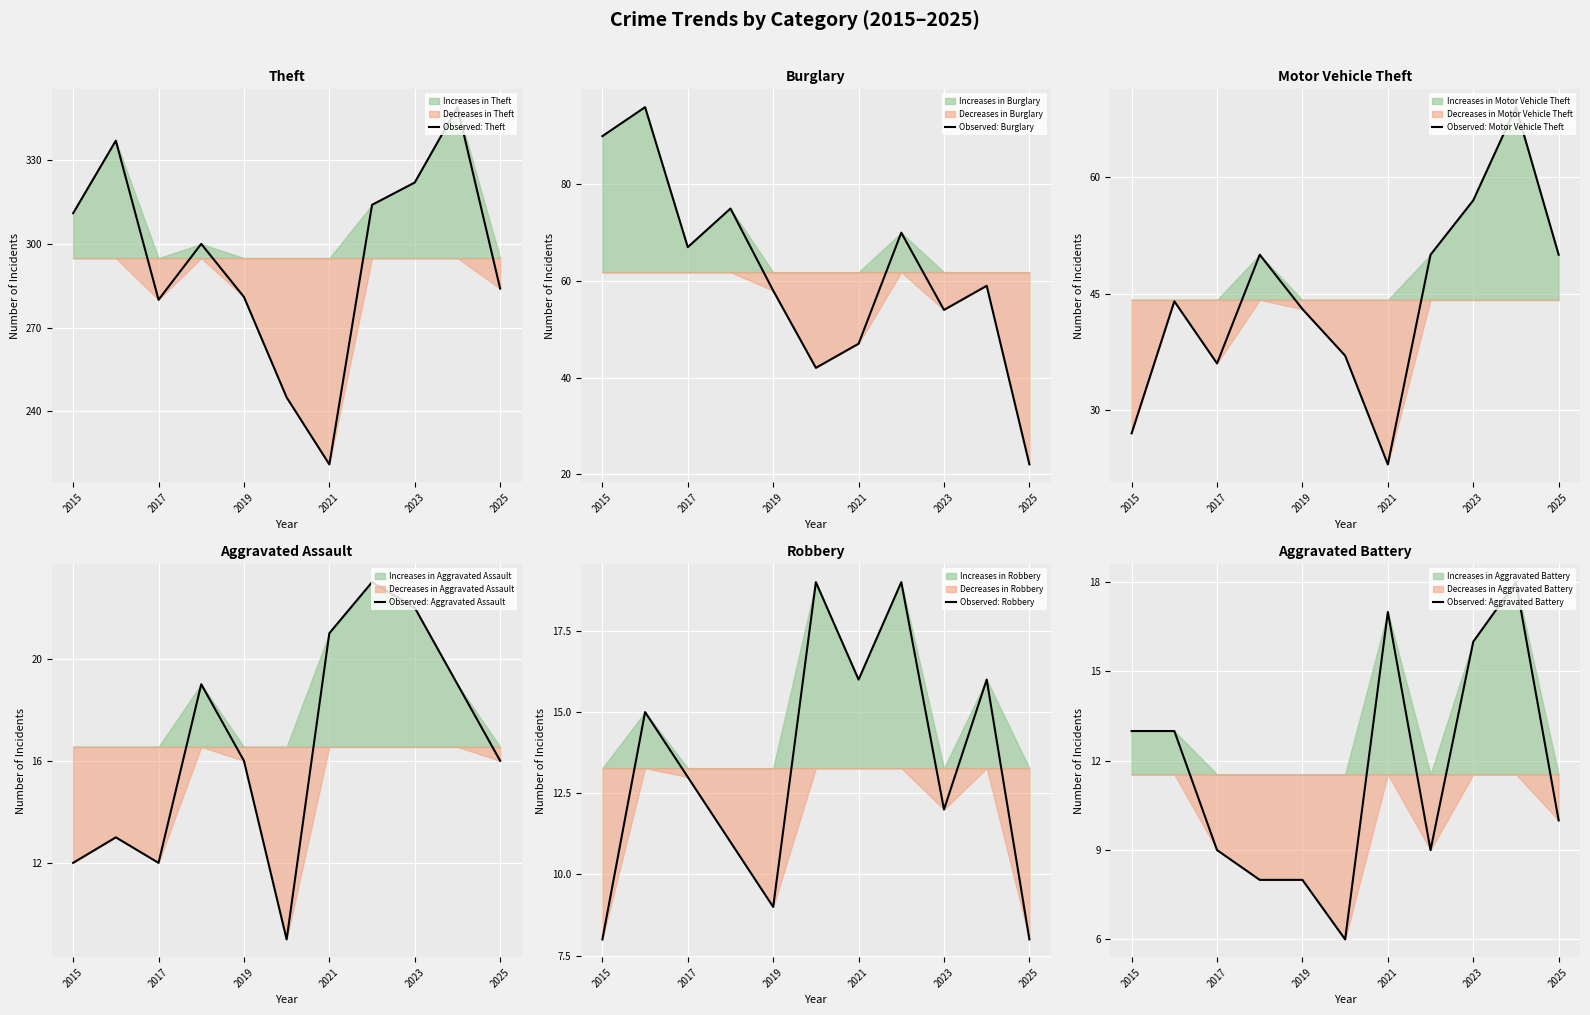

Is it true that Observed: Theft equals 189 at 2015?

False